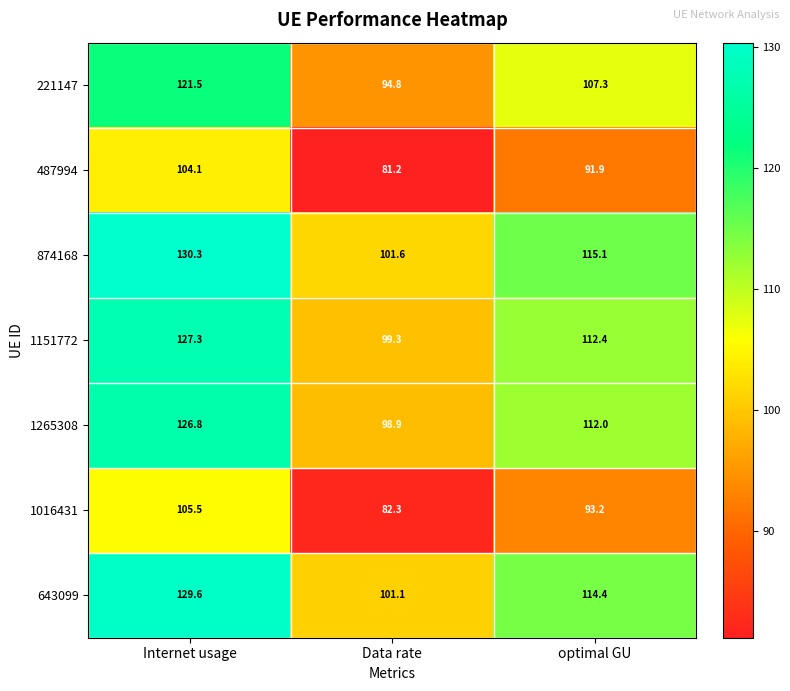

What is the average value of the 1265308 series?

112.6